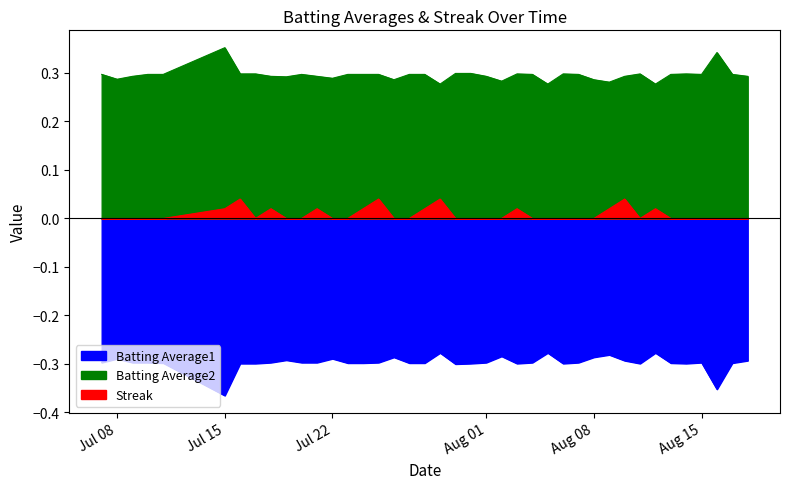

The value of Batting Average2 at 2010-08-16 is 0.2. True or false?

False